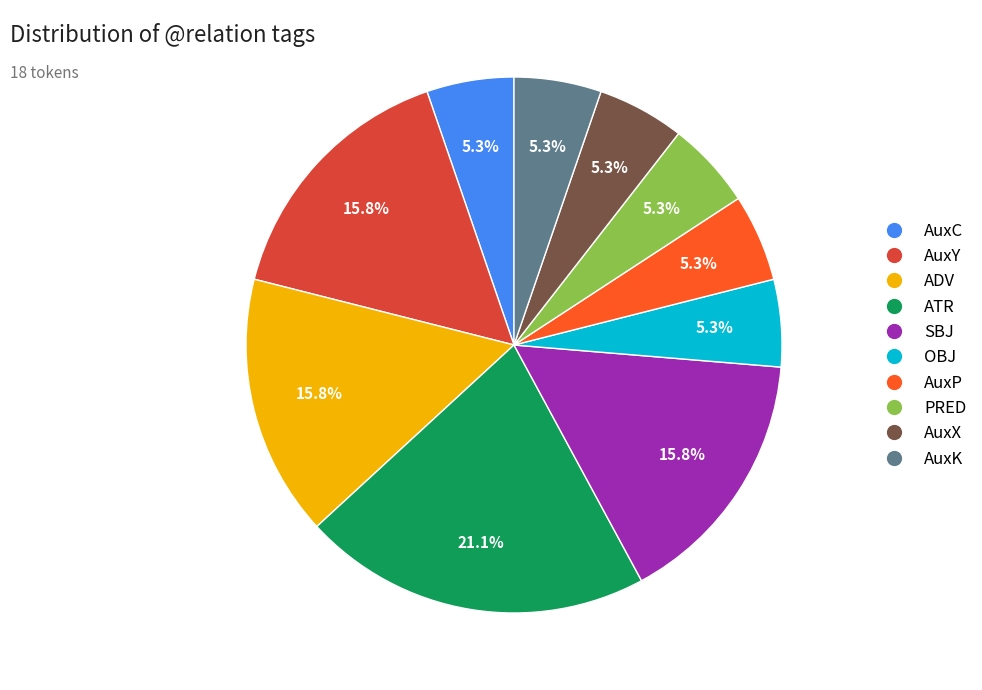

Which has a higher value, AuxK or ADV?

ADV